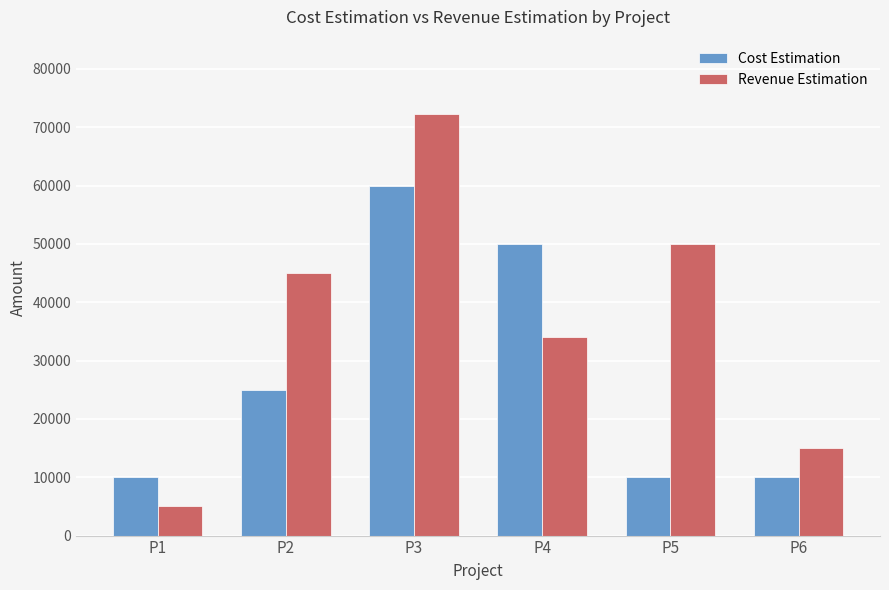

Reading left to right, extract all data points from this chart.

Cost Estimation: 10000	25000	60000	50000	10000	10000
Revenue Estimation: 5000	45000	72310	34000	50000	15000